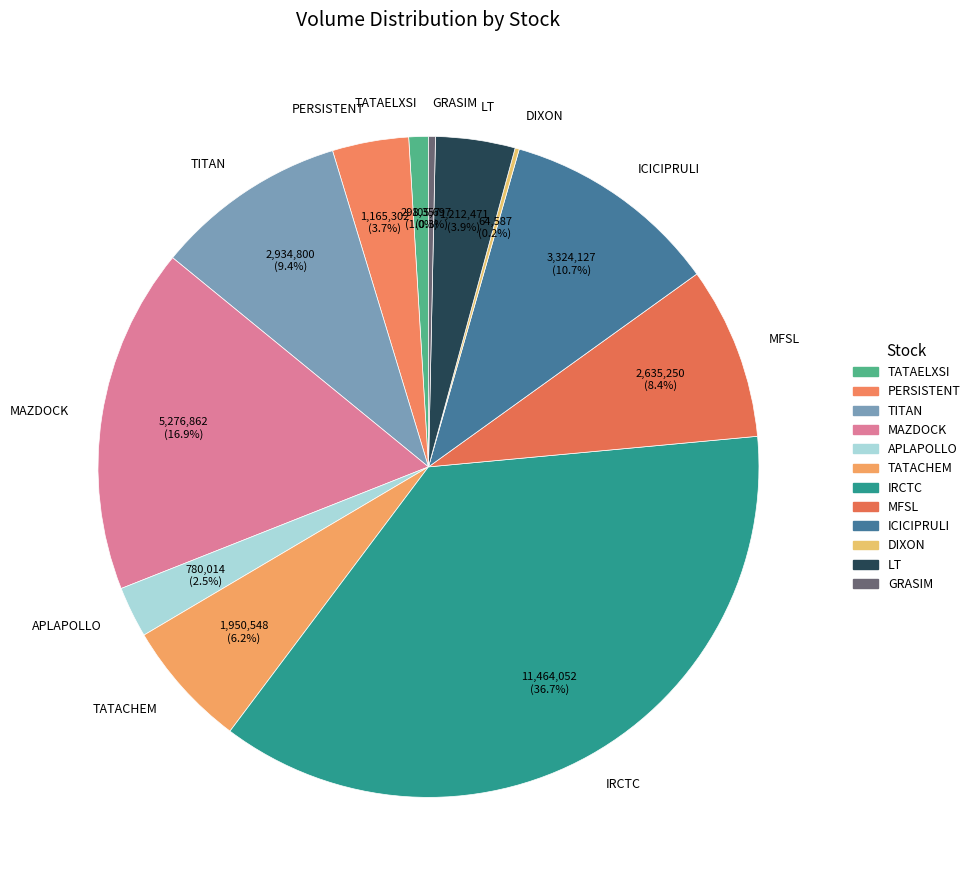

Combined, do LT and TITAN account for over 50%?

No